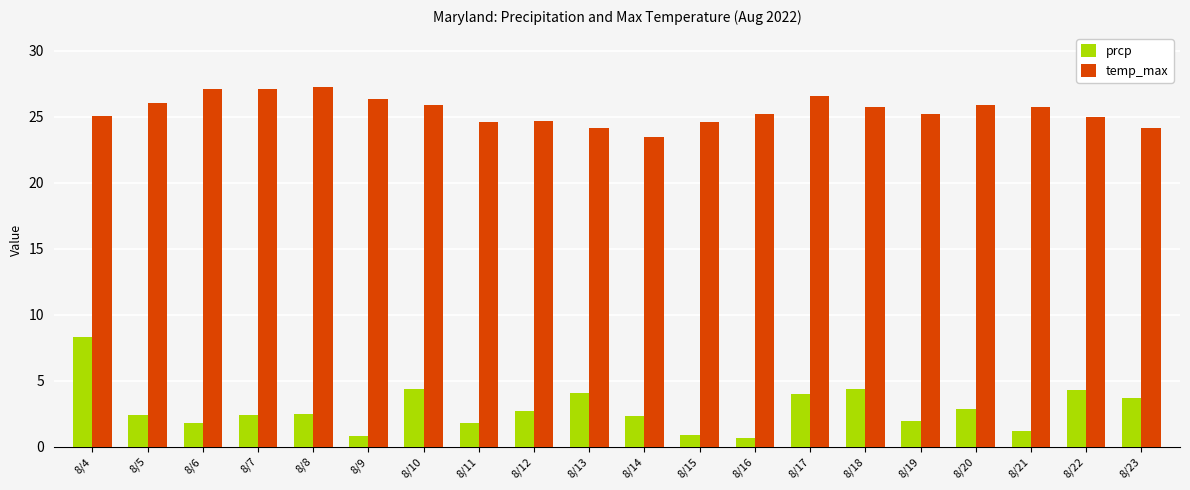

Rank the series by their average value, from lowest to highest.

prcp, temp_max